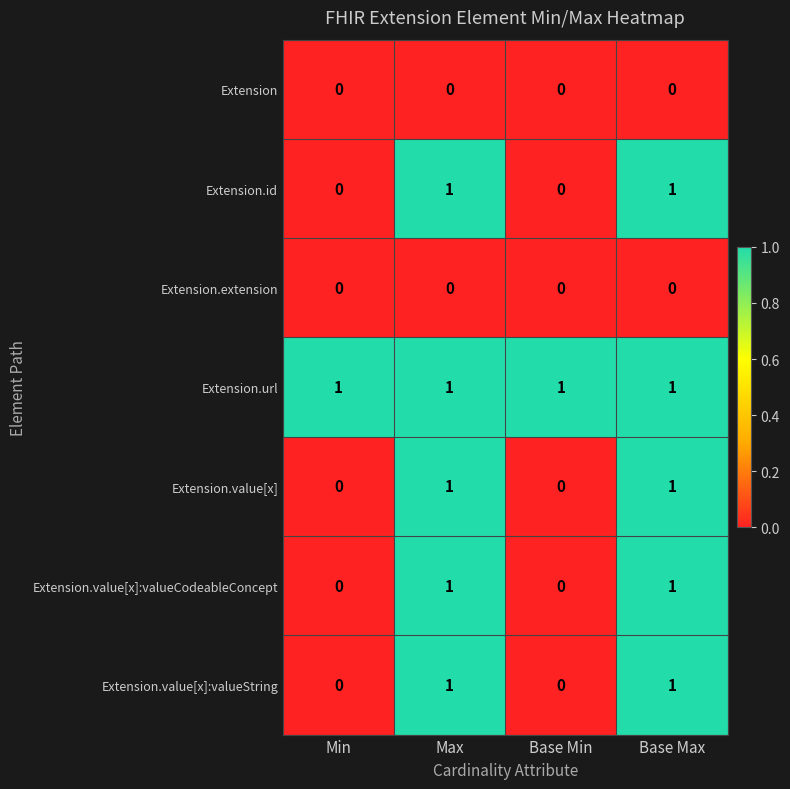

At how many categories does at least one series exceed 0?

4